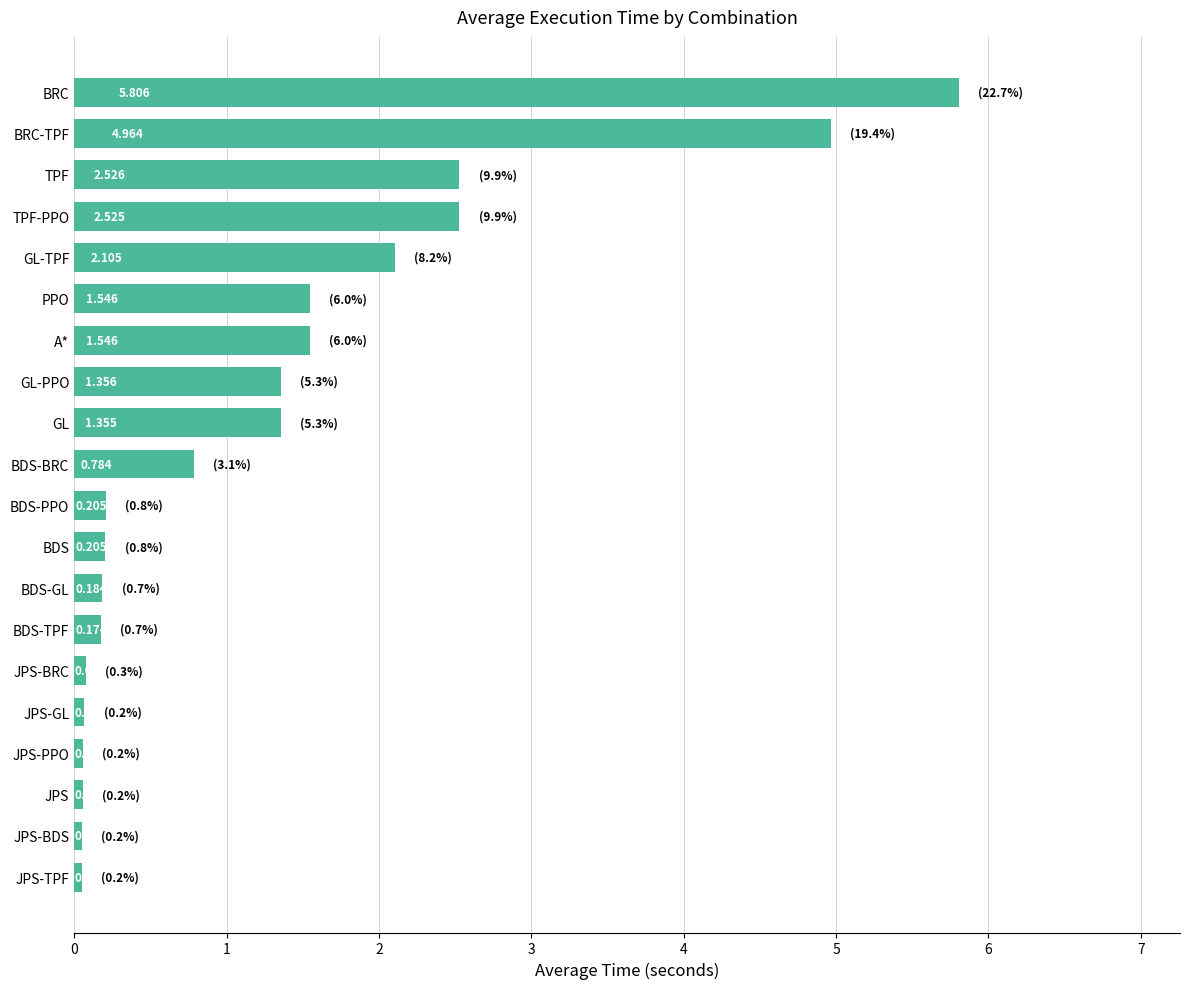

Which label corresponds to the smallest value in the chart?

JPS-TPF